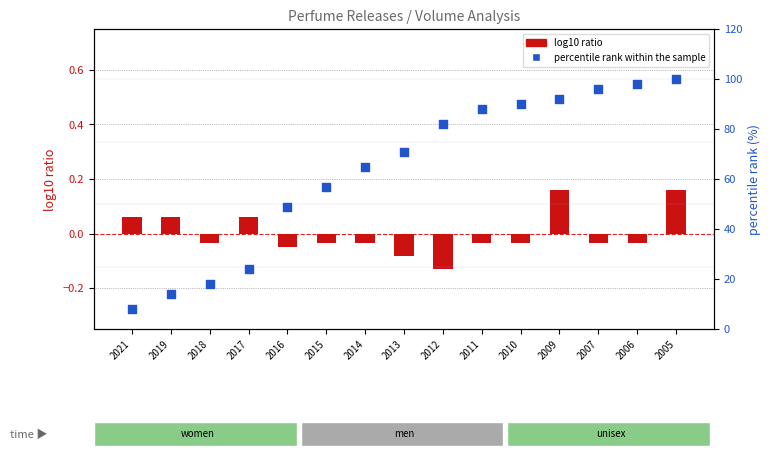

Which series has the largest Y range (max minus min)?

percentile rank within the sample